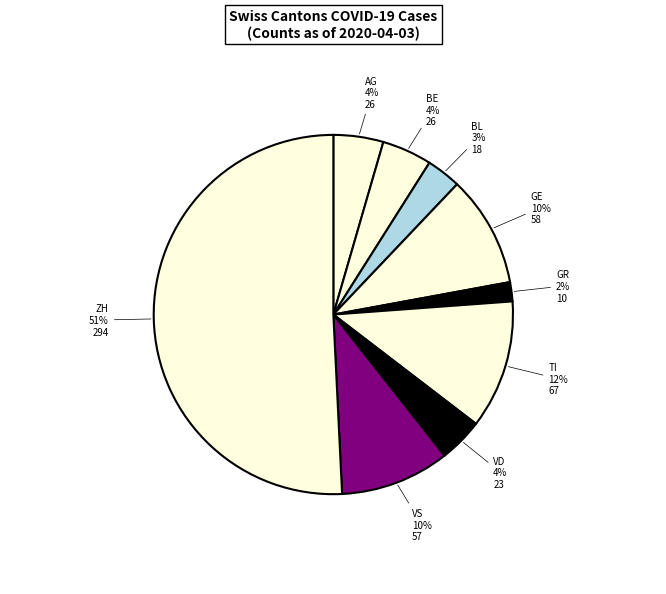

Which slice is the largest?

ZH